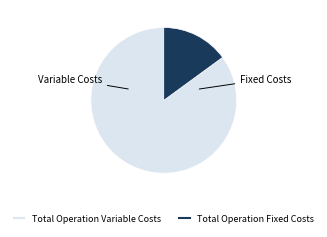

How many segments does this pie chart have?

2